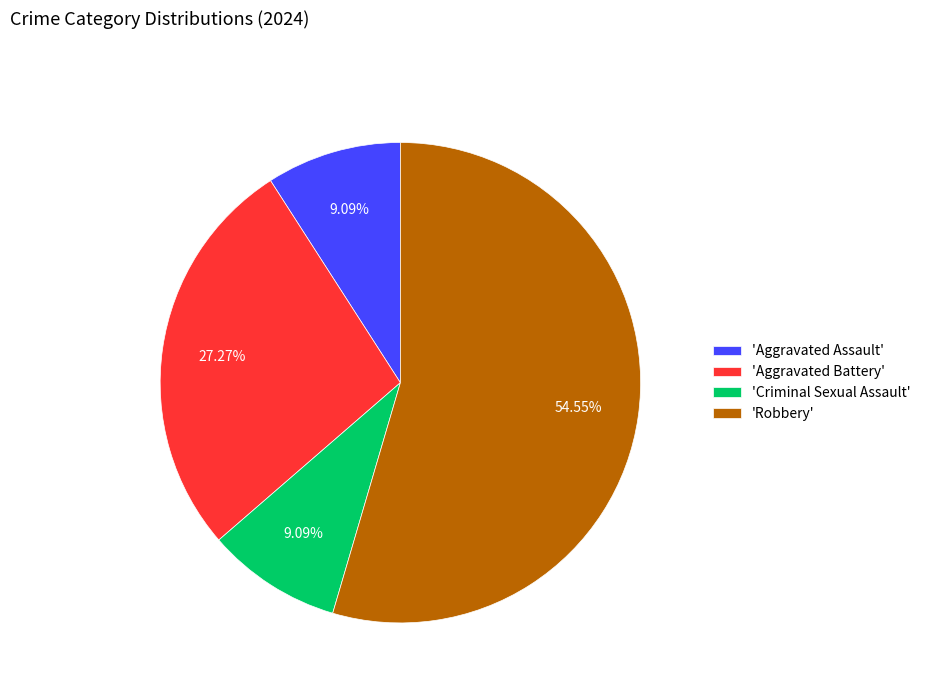

Which slice represents more than half of the pie?

'Robbery'